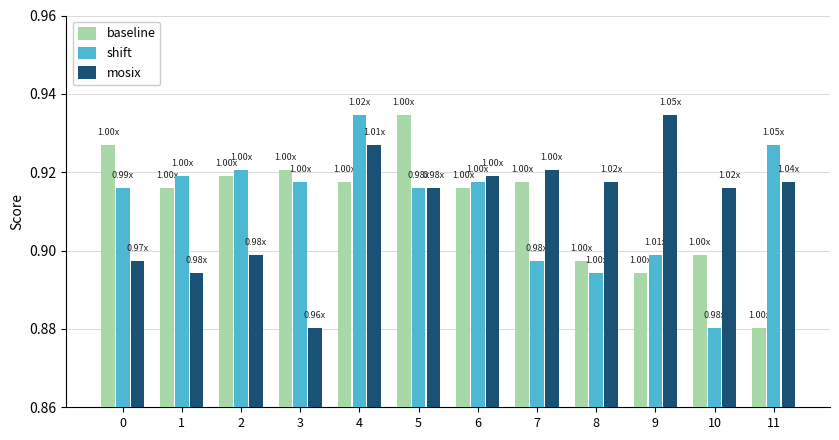

At which label is baseline closest to 0?

11